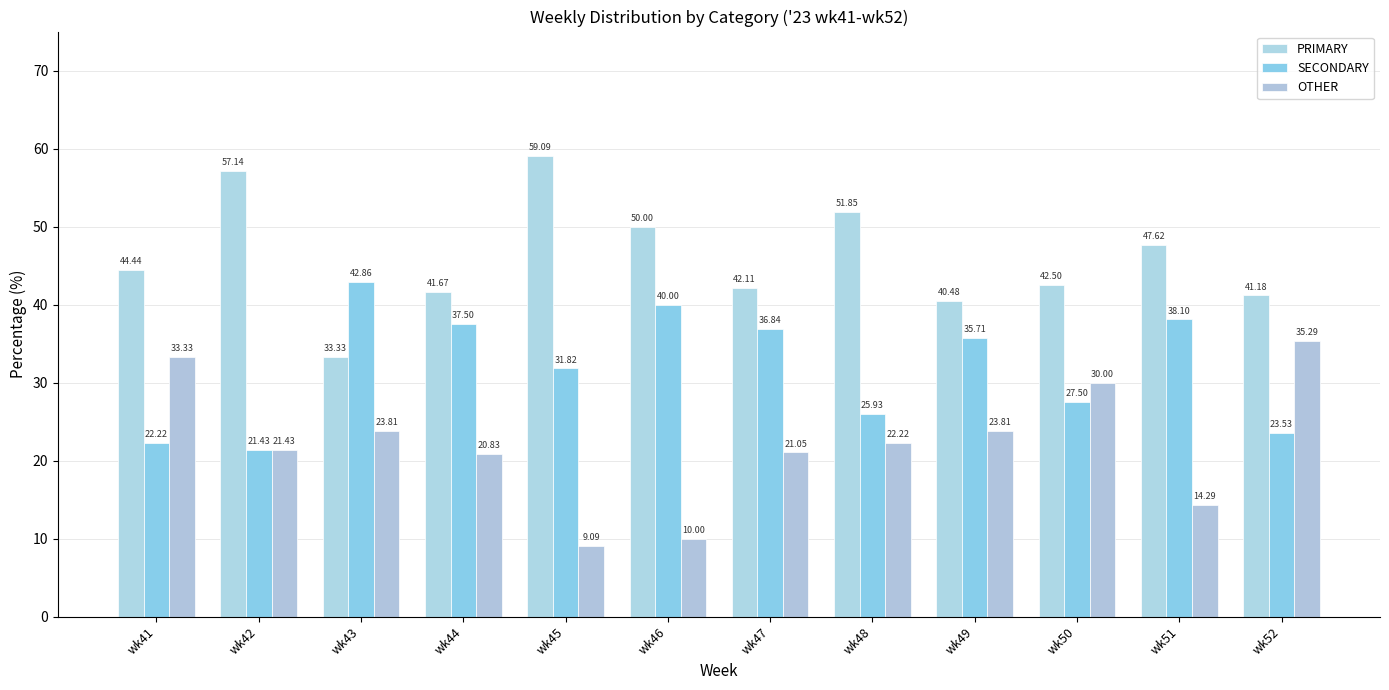

At which category does the chart reach its minimum across all series?

wk45